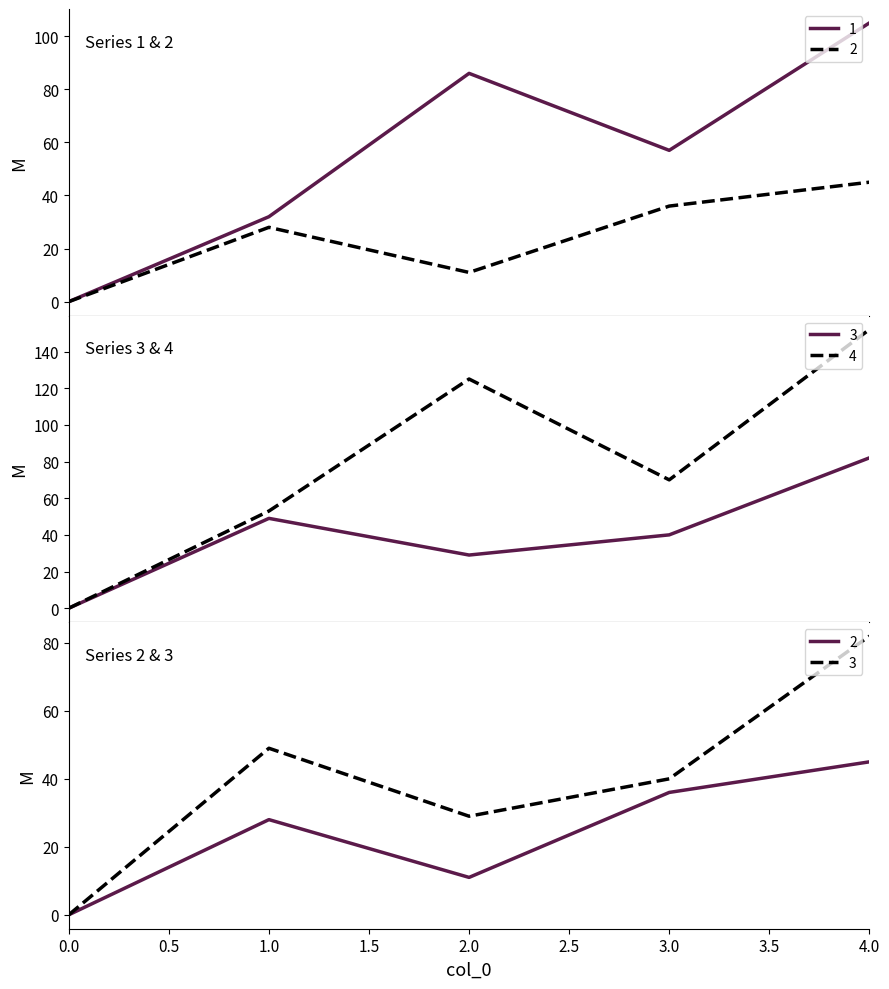

At which category does 4 reach its first local valley?

3